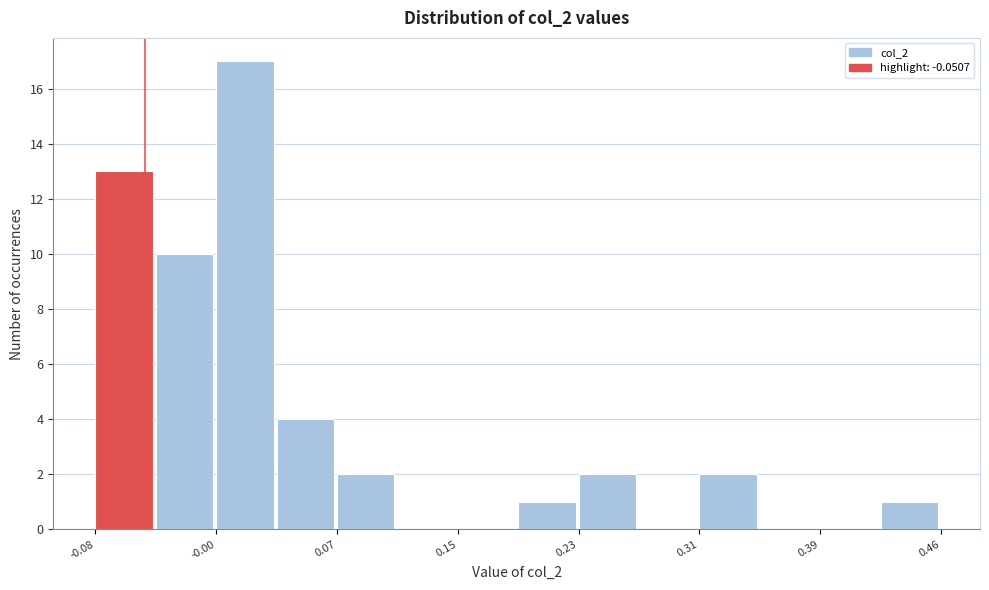

Read against the x-axis, roughly where is the centre of the tallest bar?

0.01